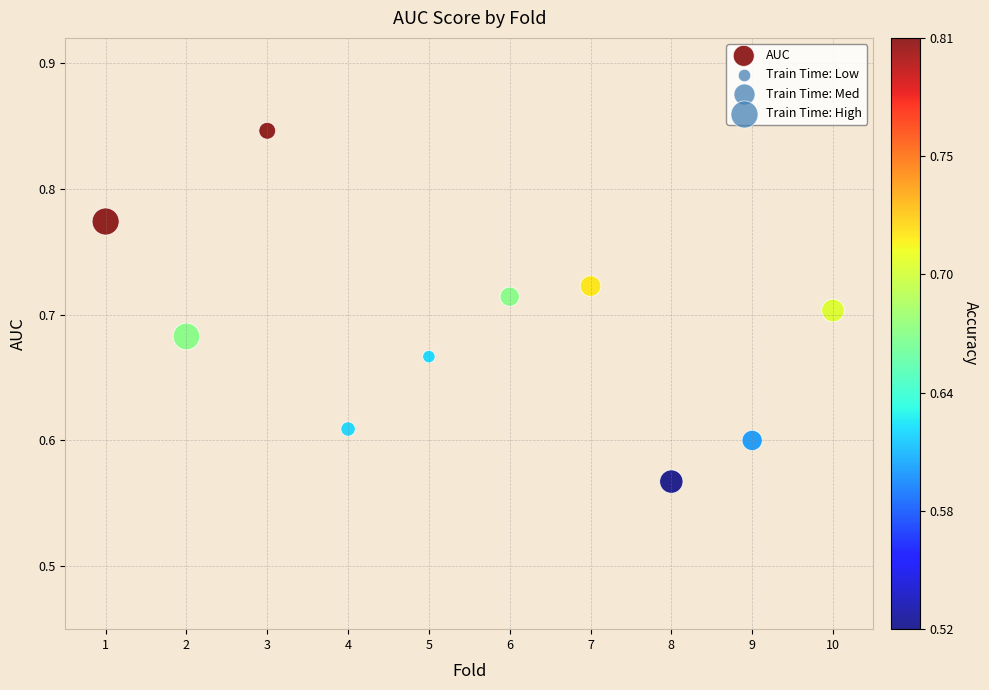

What is the range of X values (max minus min)?

9.0